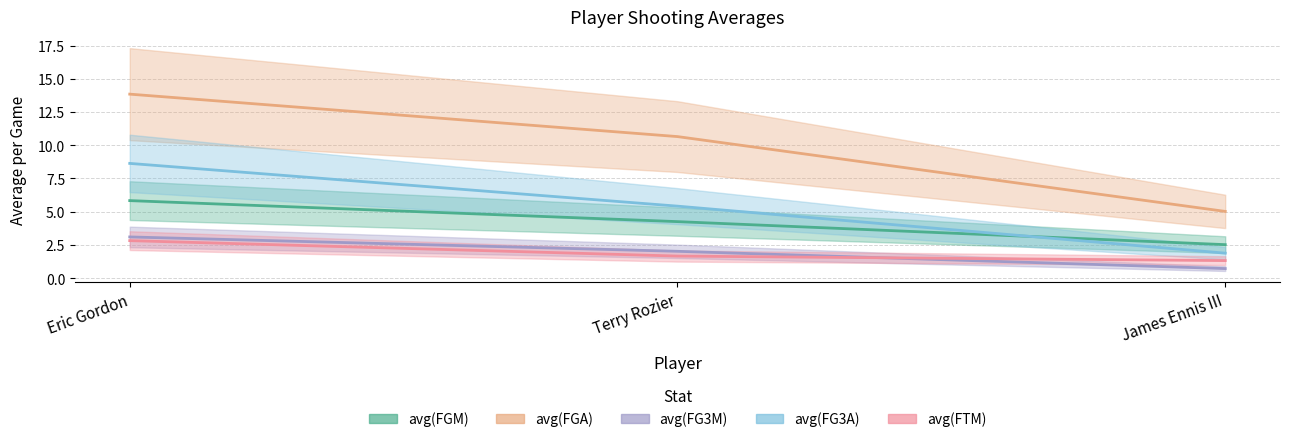

What is the value of the avg(FTM) point at the 3rd from the left?

1.3